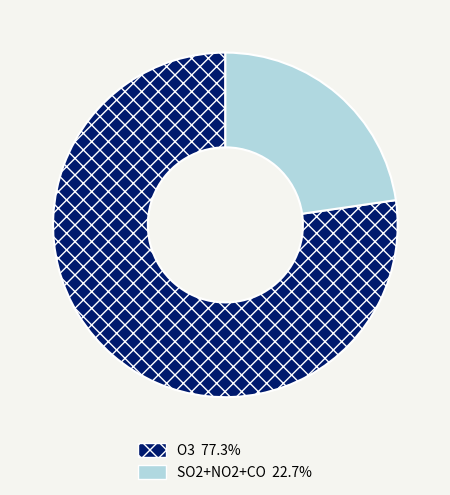

Does any single category account for the majority?

Yes